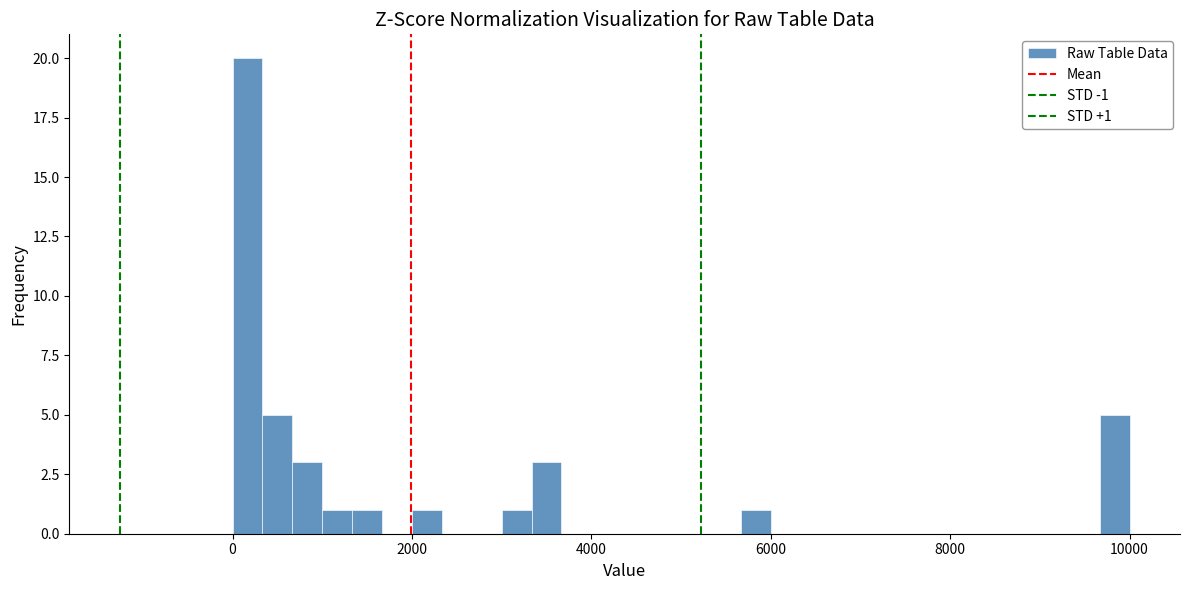

Around what value on the x-axis is the tallest bar? Give the approximate position of its centre, as read against the axis.

200